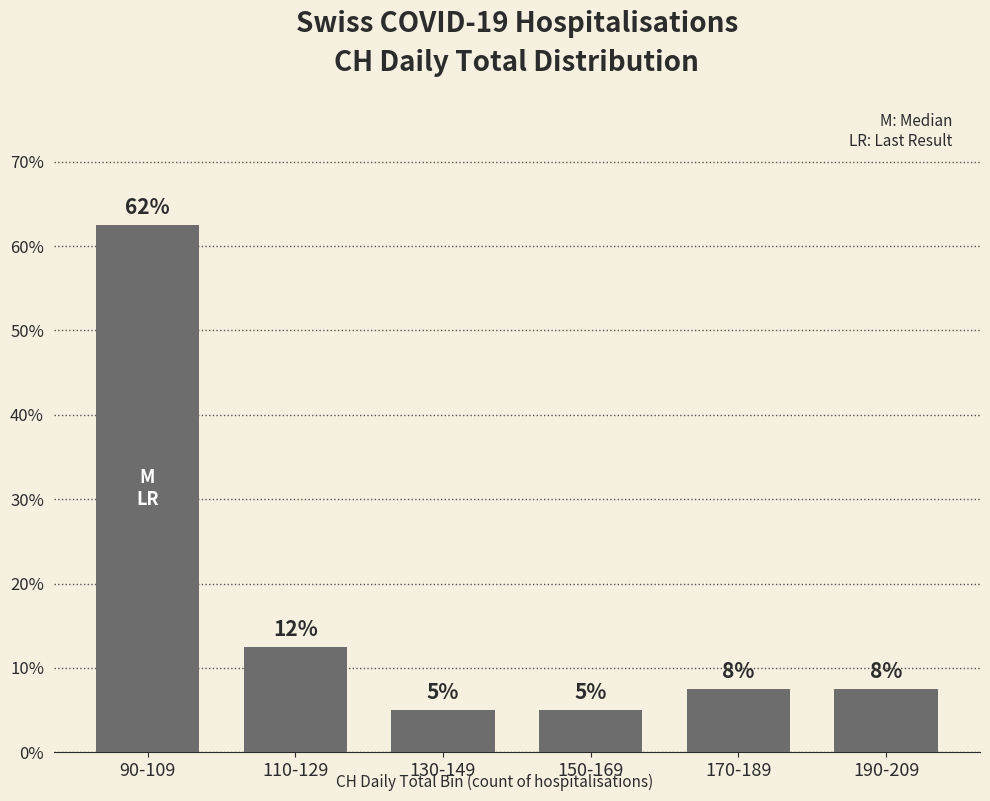

Which has a higher value, 150-169 or 90-109?

90-109